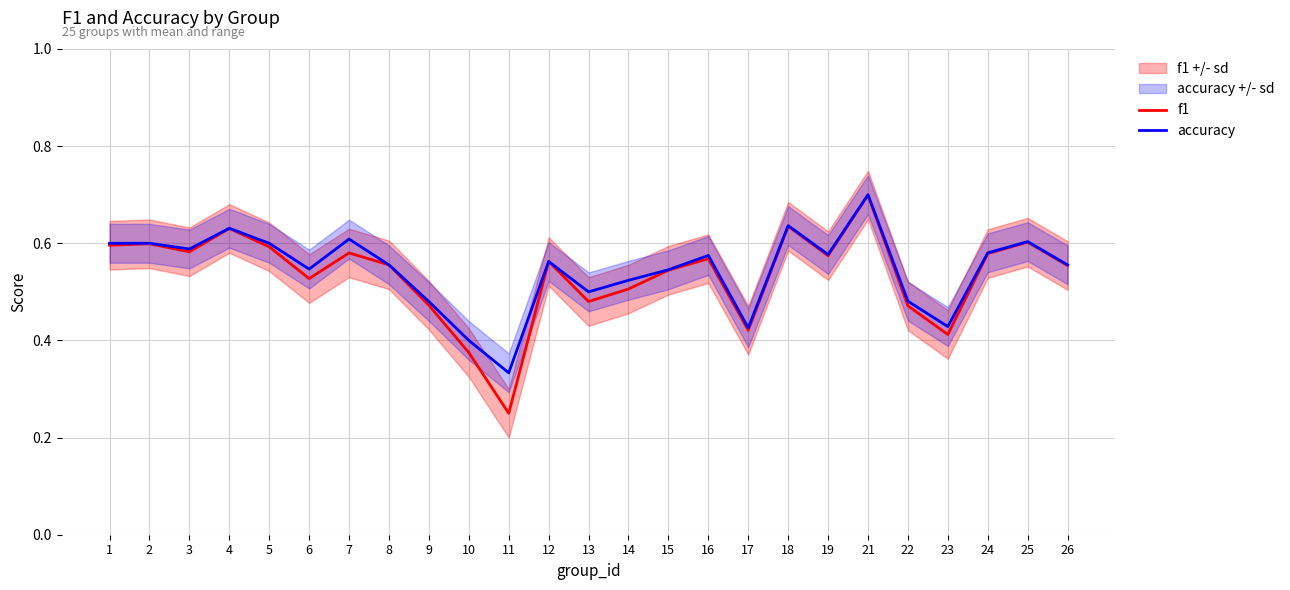

Which series has the largest total across all categories?

accuracy